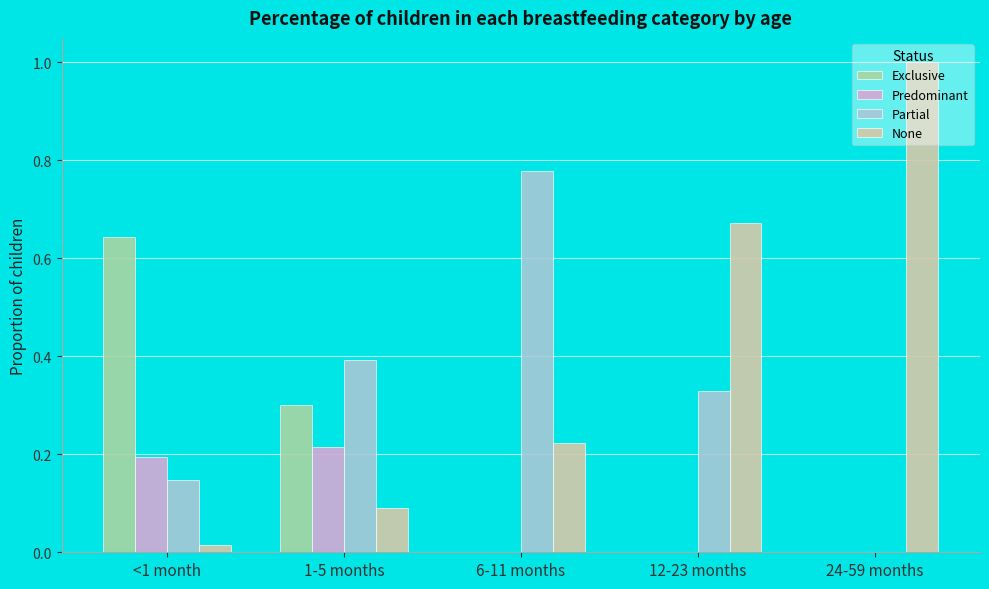

What is the sum of all Predominant values?

0.4